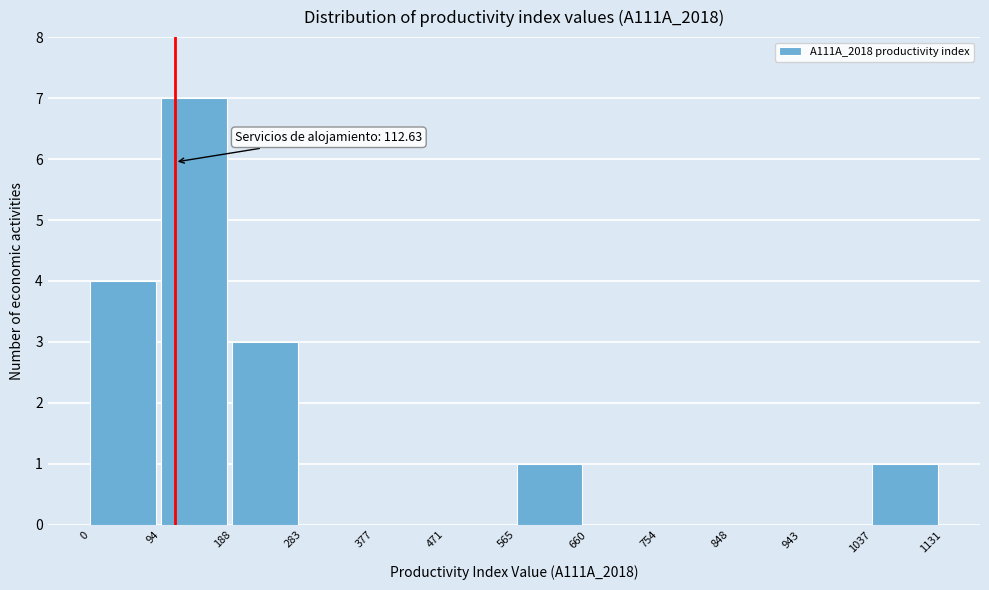

Which range on the x-axis has the tallest bar?

94 to 188